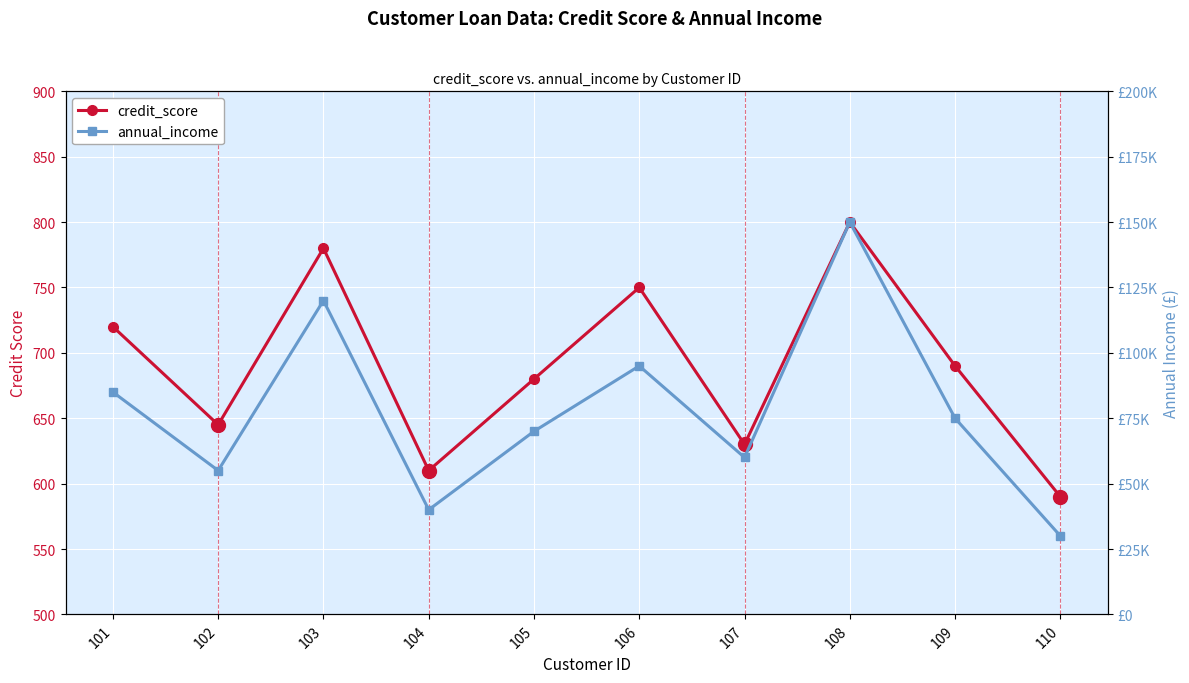

Between 106 and 107, which series saw the biggest shift?

annual_income